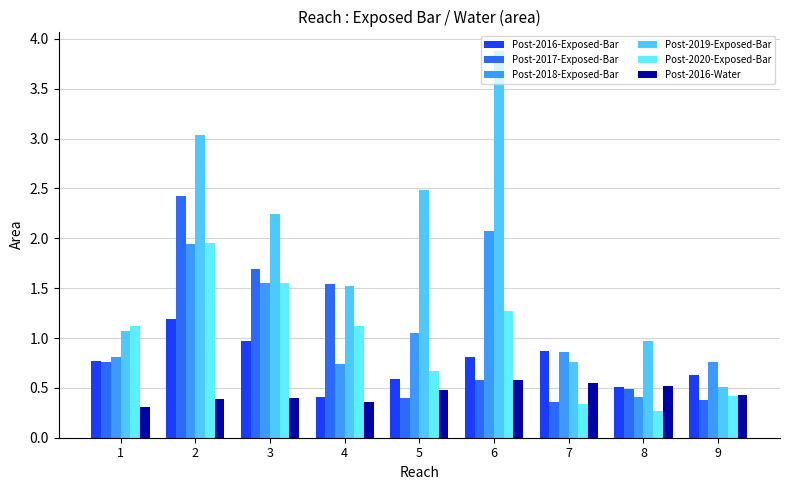

At which category is the sum across all series the highest?

2